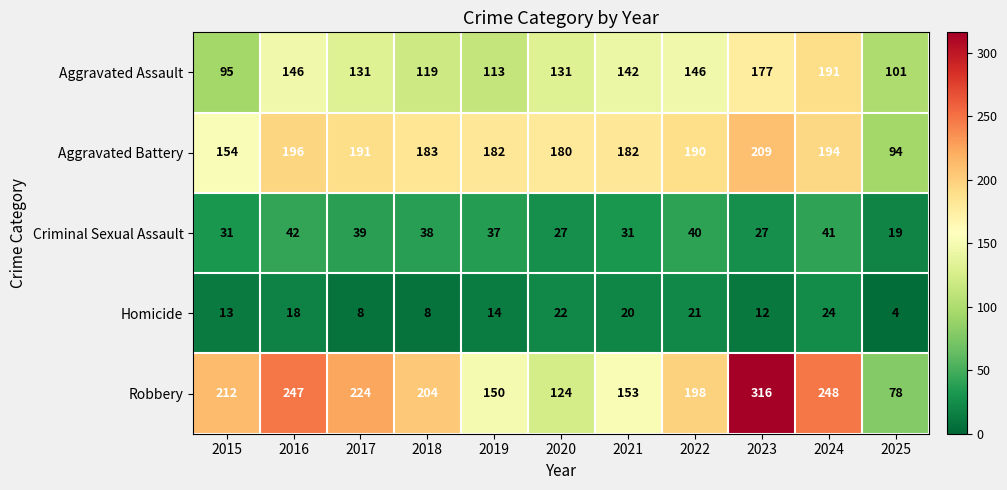

True or false: Aggravated Assault has a value of 131 at 2017.

True